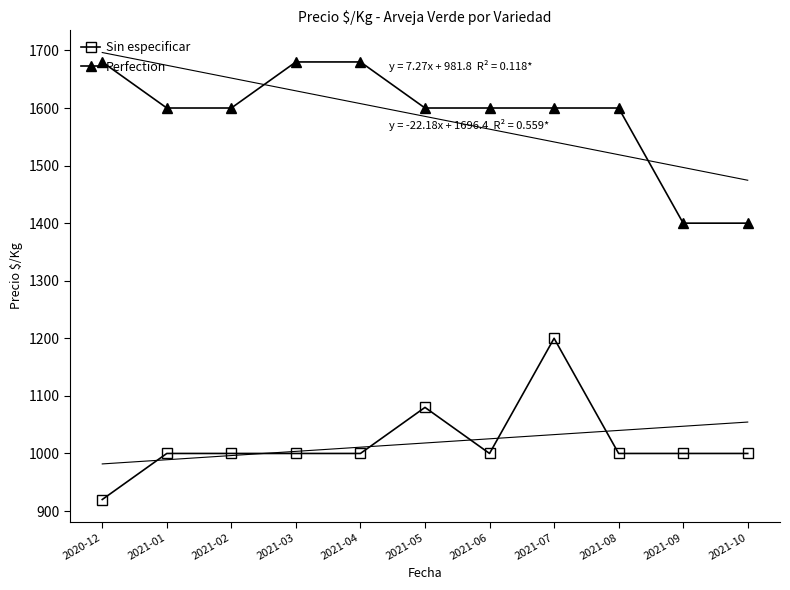

What is the highest value of the Sin especificar series?

1200